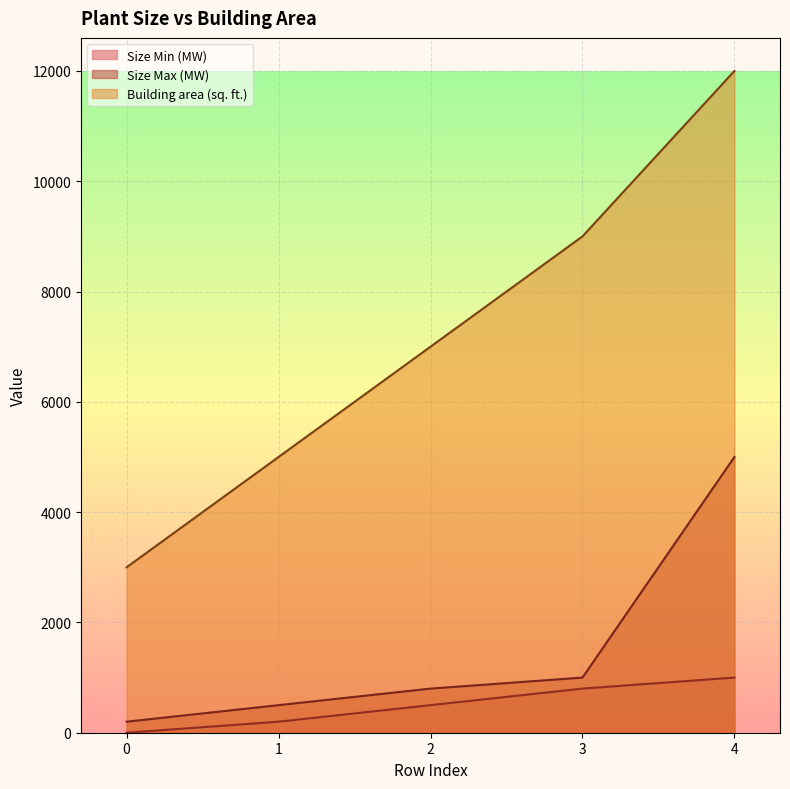

What is the maximum value for Size Min (MW)?

1000